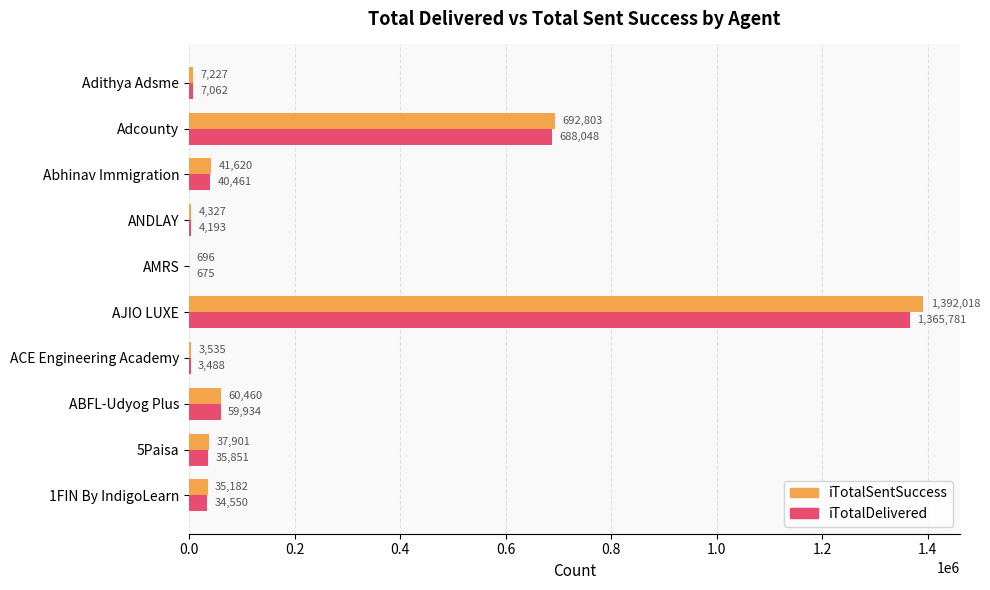

What is the maximum value shown in the chart?

1392018